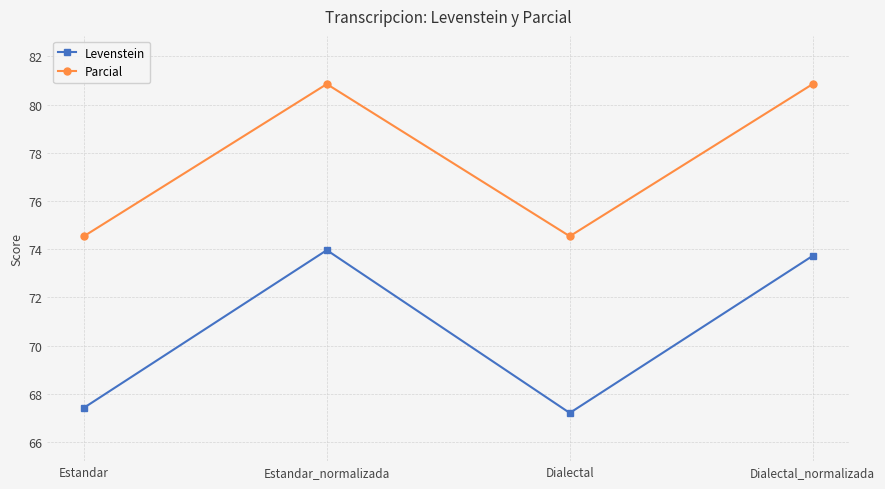

What is the highest value of the Parcial series?

80.9